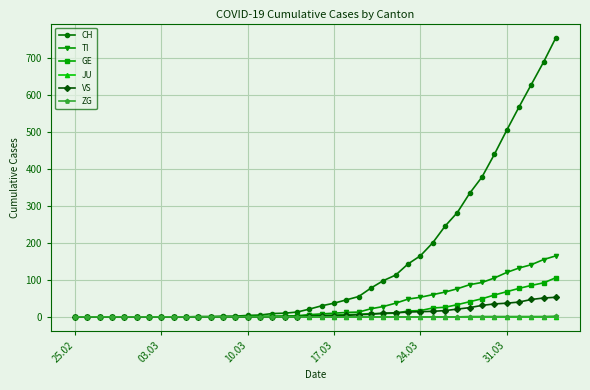

Which series has the largest range (max minus min)?

CH